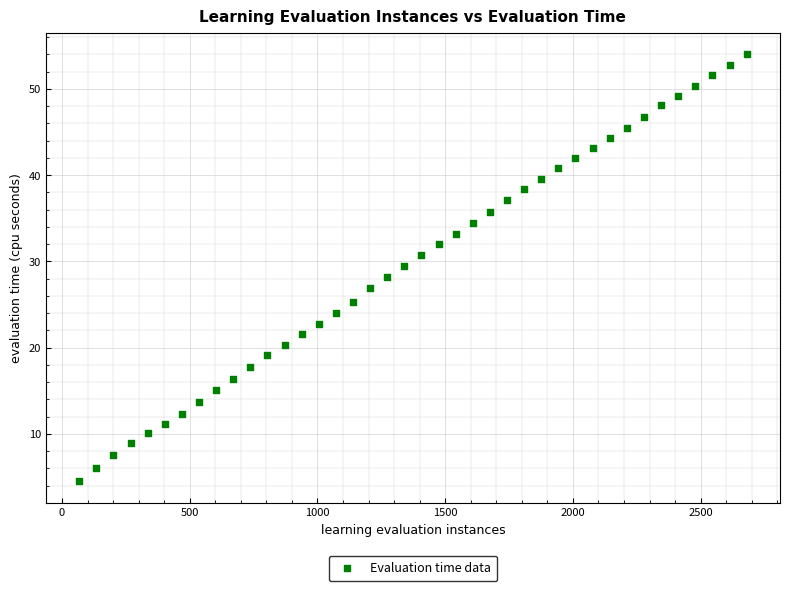

What is the range of X values (max minus min)?

2613.0